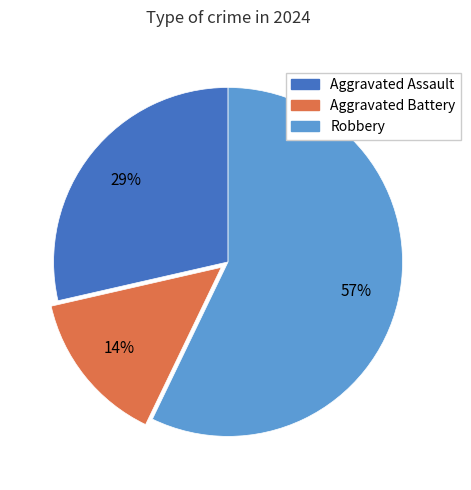

Is Aggravated Assault the majority of the pie?

No